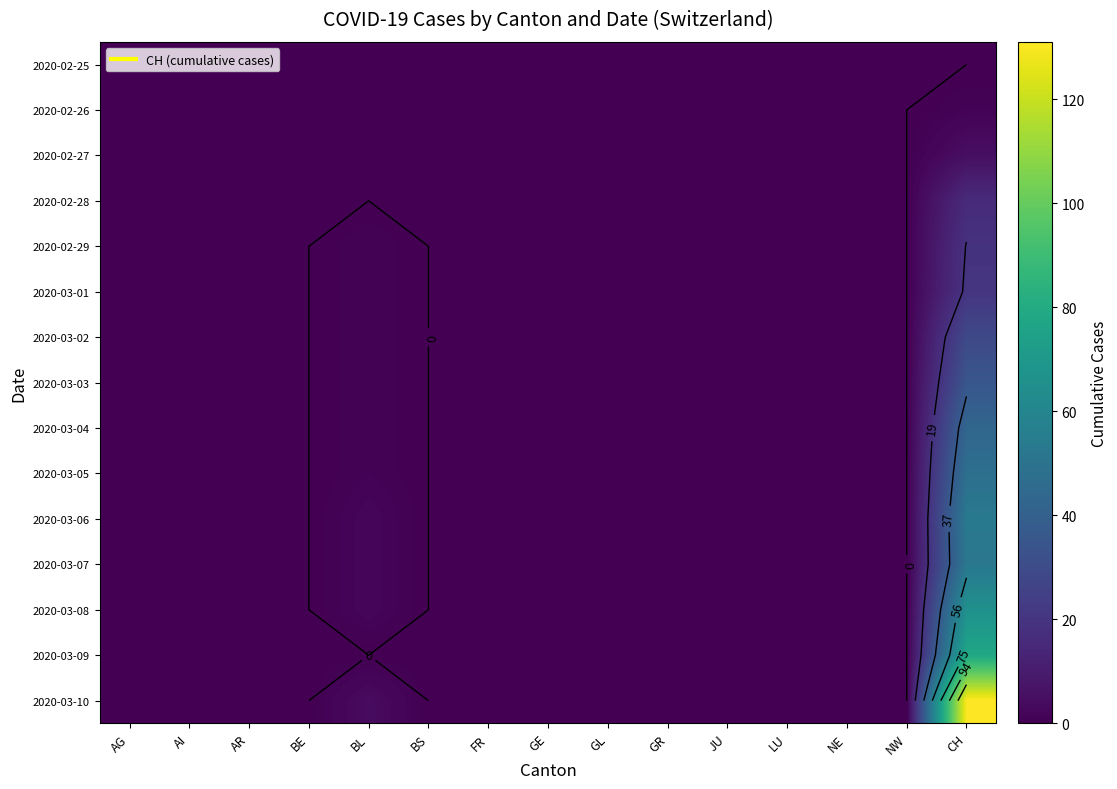

Between JU and AR, which is larger?

JU